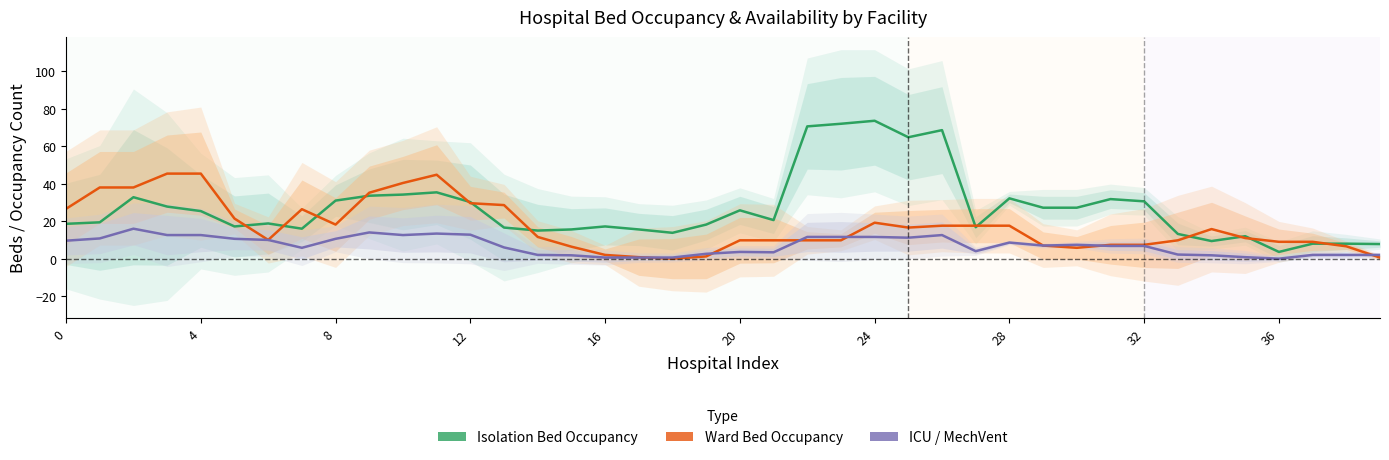

How many categories are shown in the chart?

40